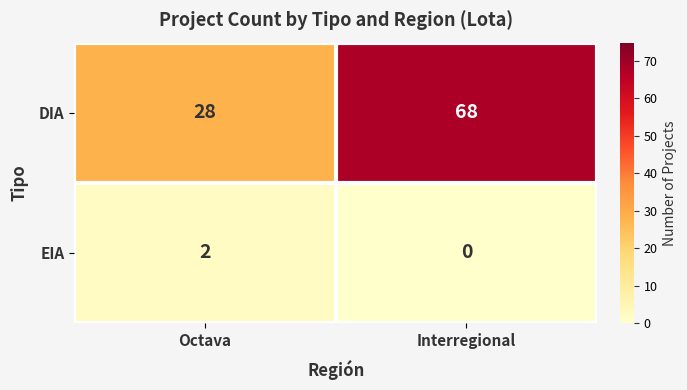

Between Octava and Interregional, which series saw the biggest shift?

DIA